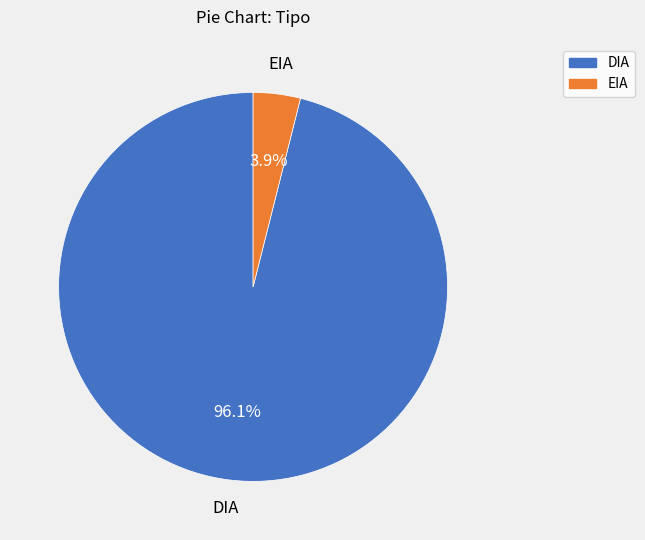

What is the total percentage of EIA and DIA?

100.0%